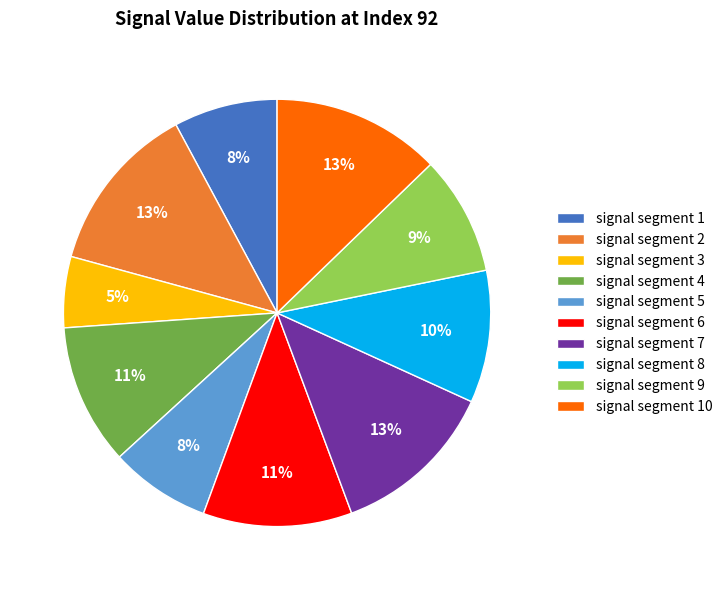

To the nearest percent, what percentage of the pie is signal segment 4?

11%